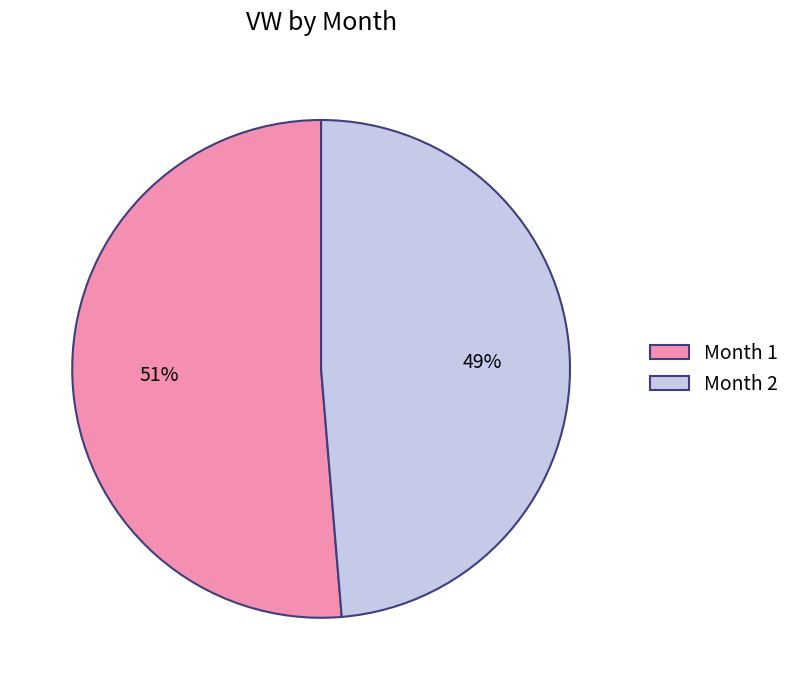

Rank the categories by value from highest to lowest.

Month 1, Month 2